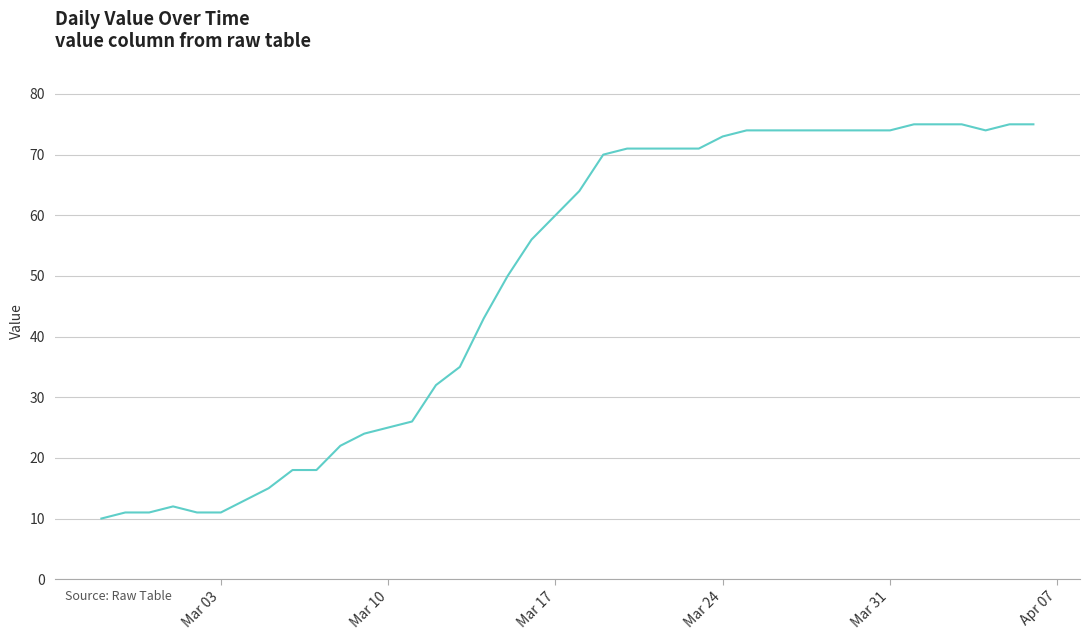

What is the smallest value displayed?

10